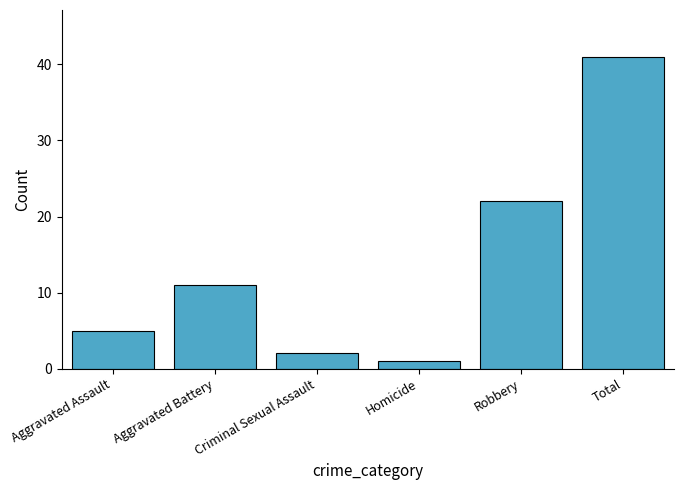

Which category has the highest value across all series?

Total